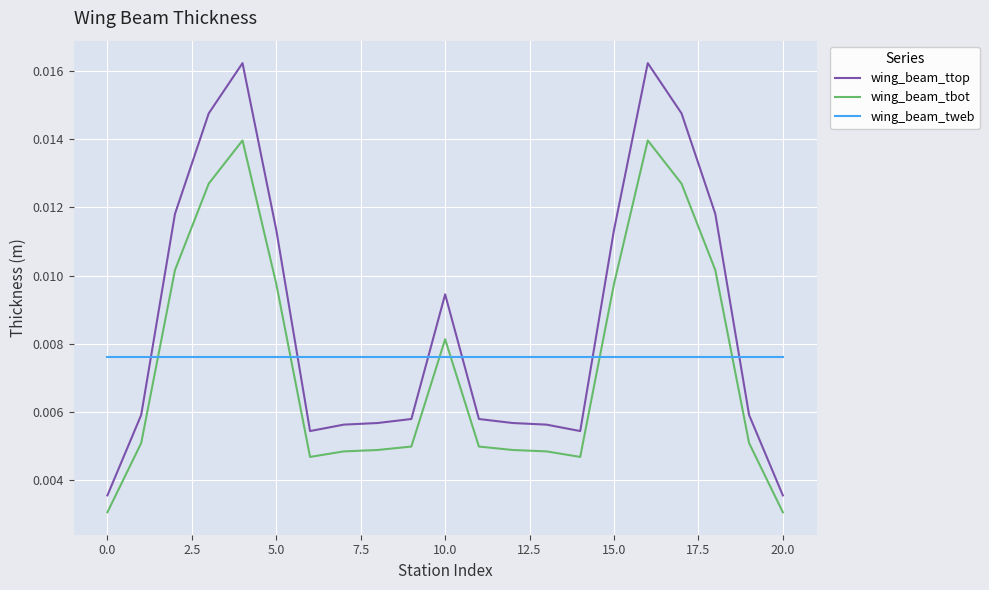

True or false: wing_beam_ttop and wing_beam_tbot cross at least once.

False